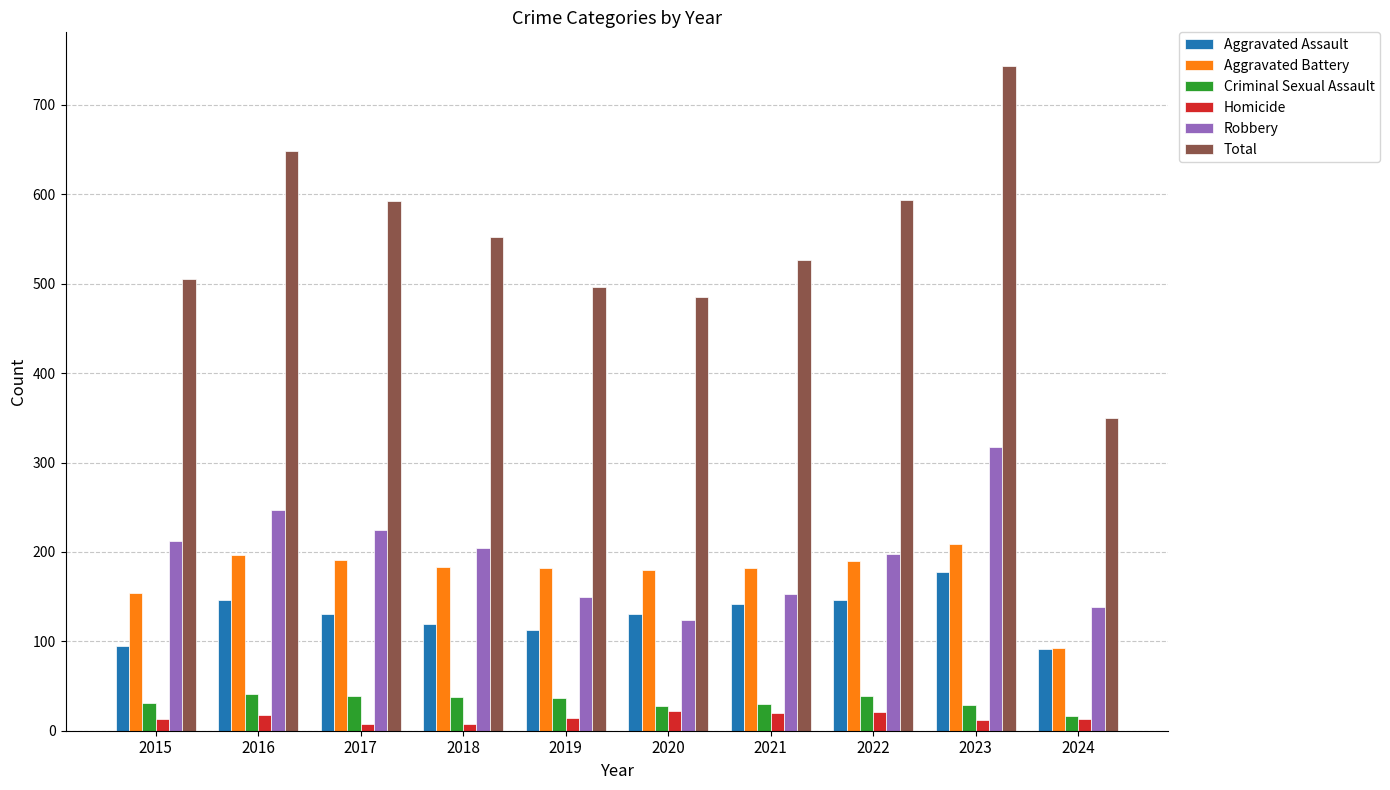

How many groups of bars are there?

10